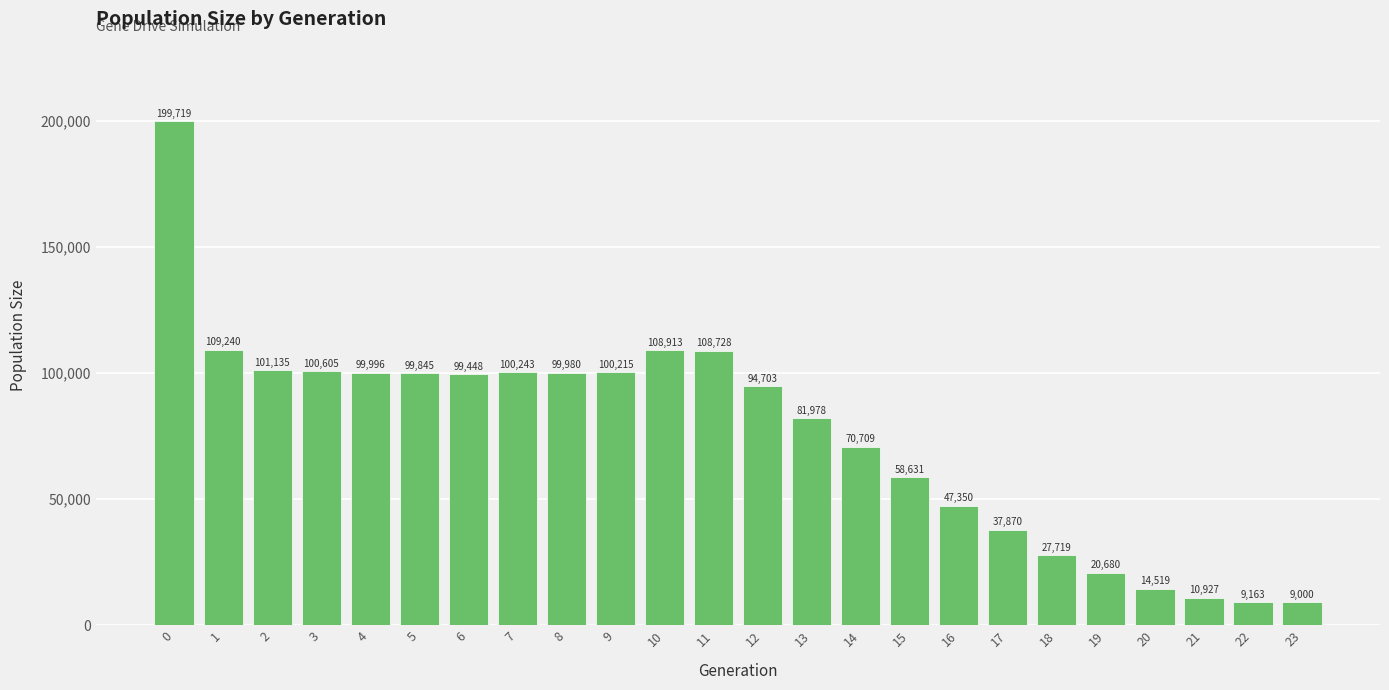

What is the sum of all values?

1811316